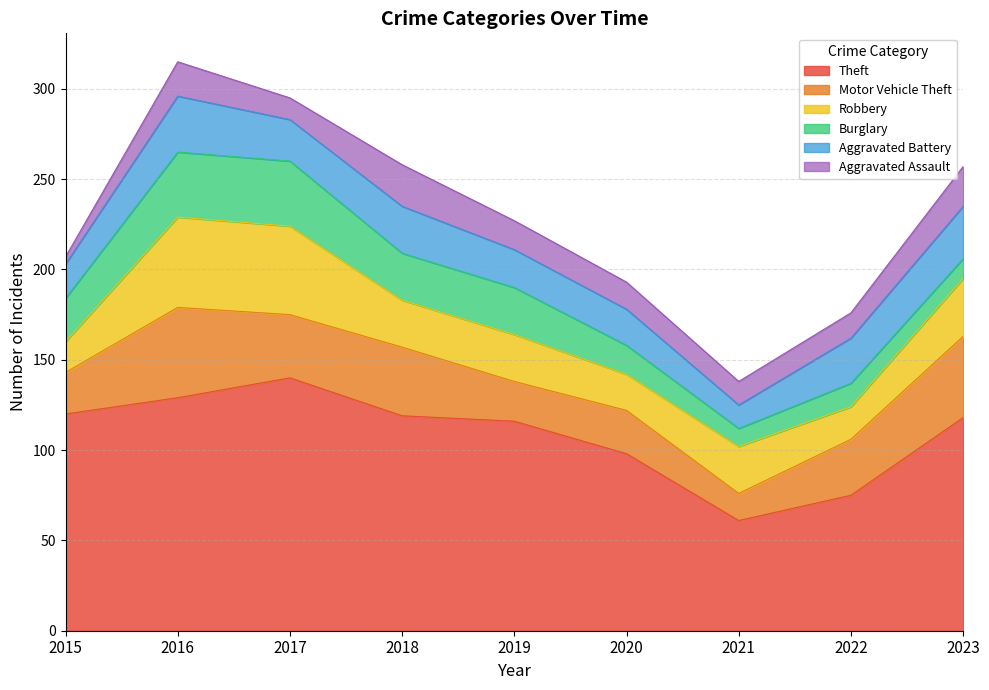

At which label is Theft closest to 100?

2020